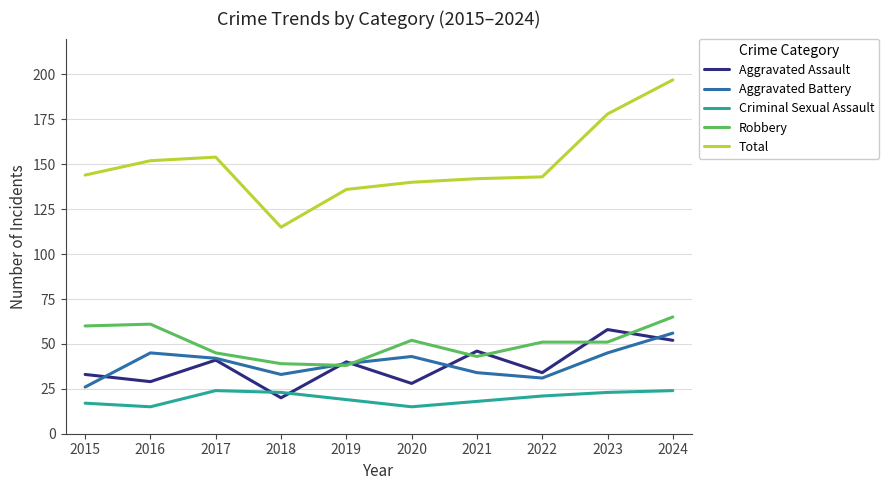

The Criminal Sexual Assault series shows 35 at 2024. True or false?

False